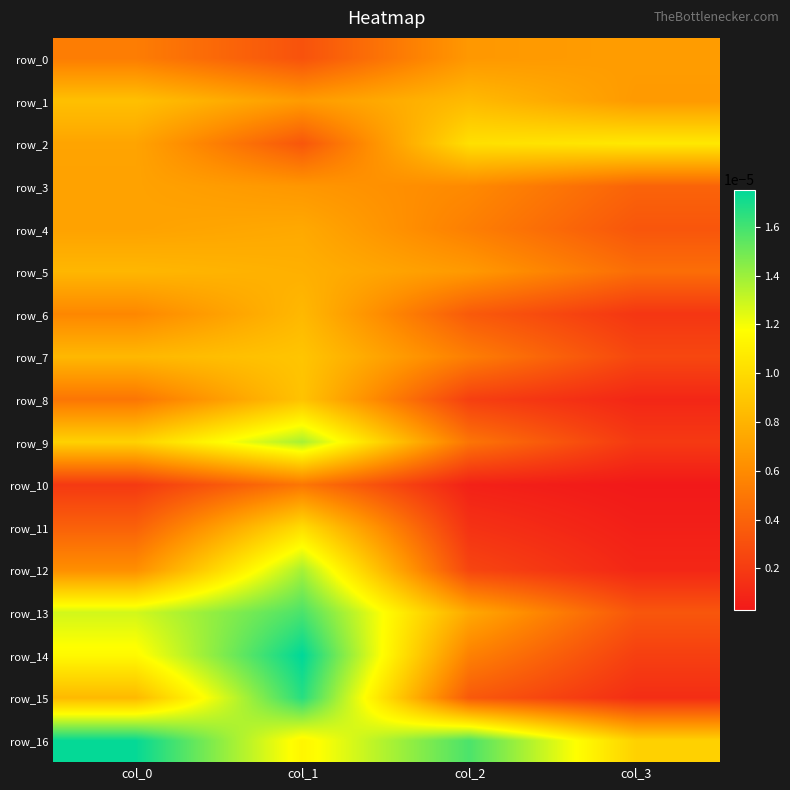

Is it true that row_10 equals 0.0 at col_2?

False